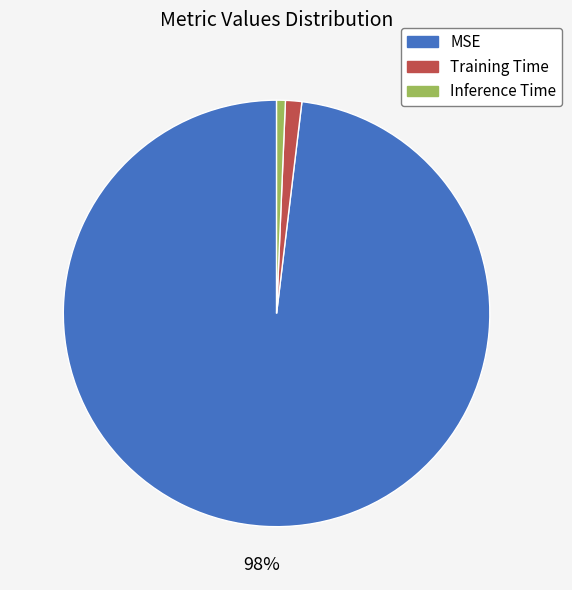

Do Training Time and Inference Time together represent more than half of the pie?

No